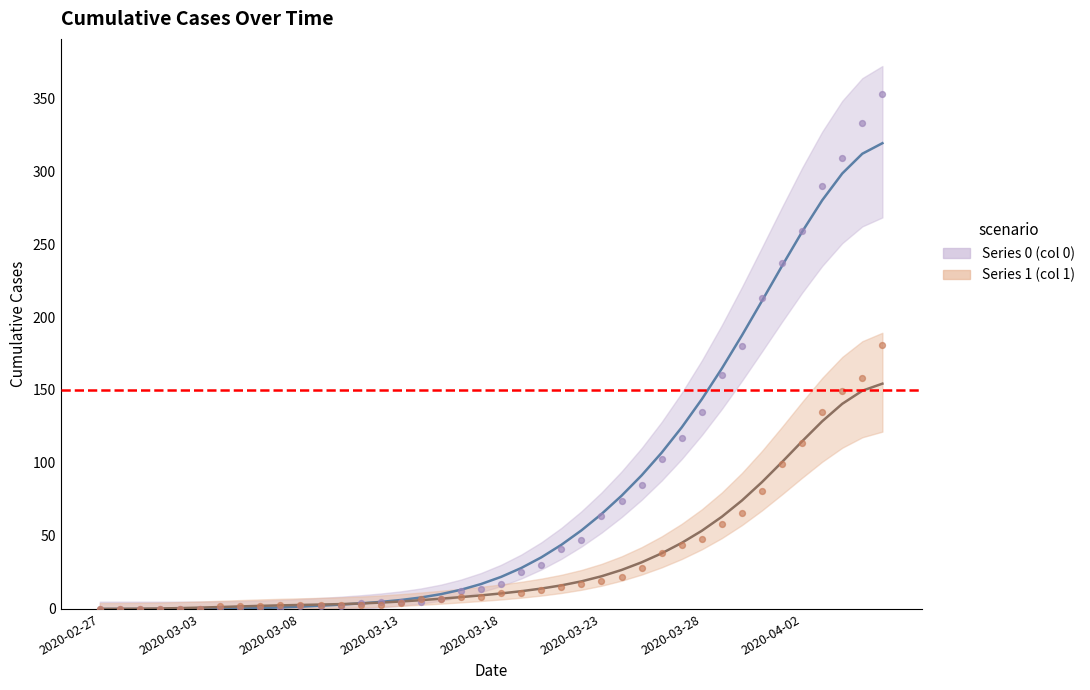

Which series has the largest total across all categories?

Series 0 trend